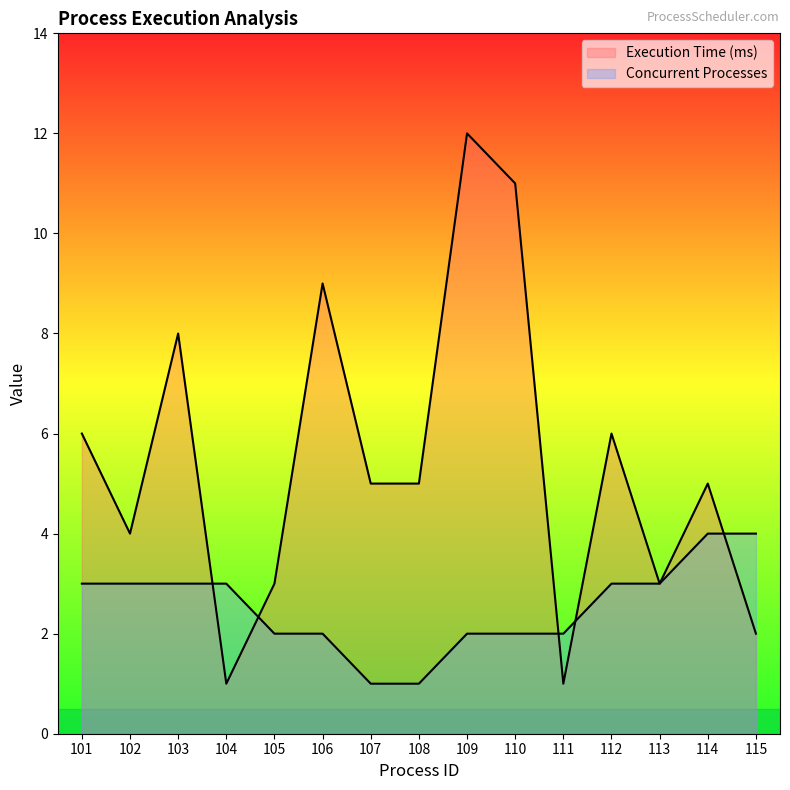

Read the Execution Time (ms) value at 105, to the nearest 5.

5